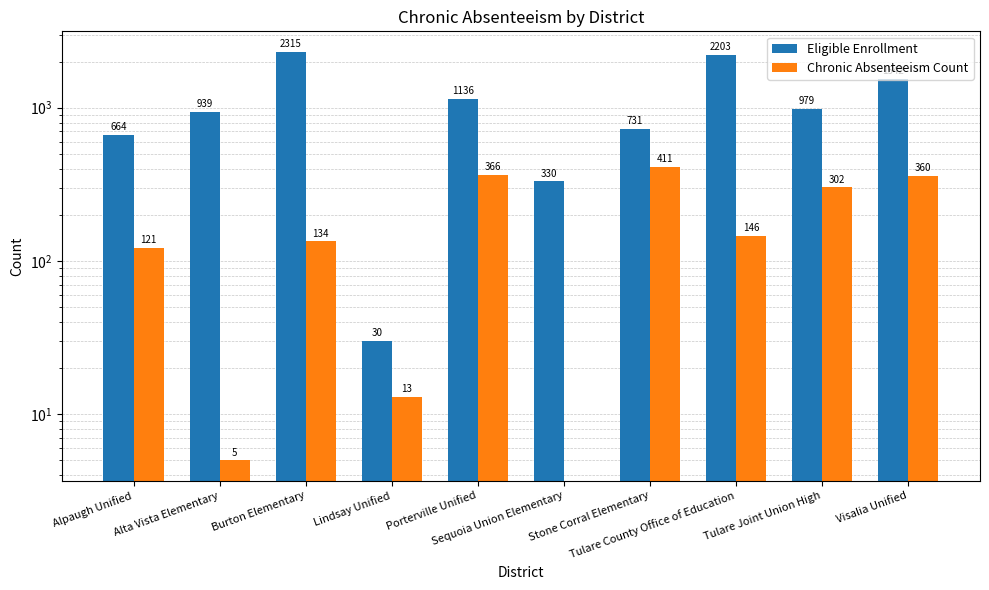

Rank the series by their maximum value, from lowest to highest.

Chronic Absenteeism Count, Eligible Enrollment